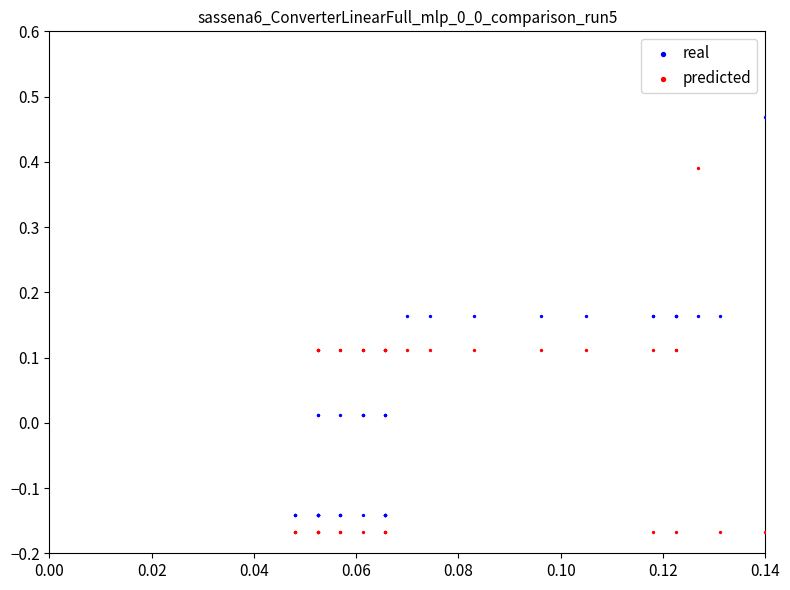

Which series reaches the maximum Y coordinate?

real